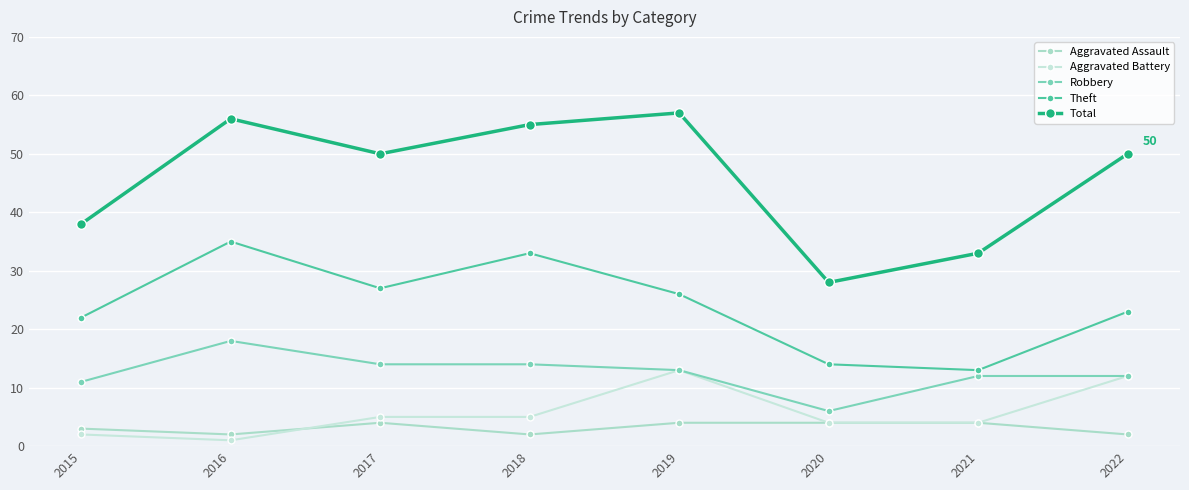

Read the Aggravated Assault value at 2021.

4